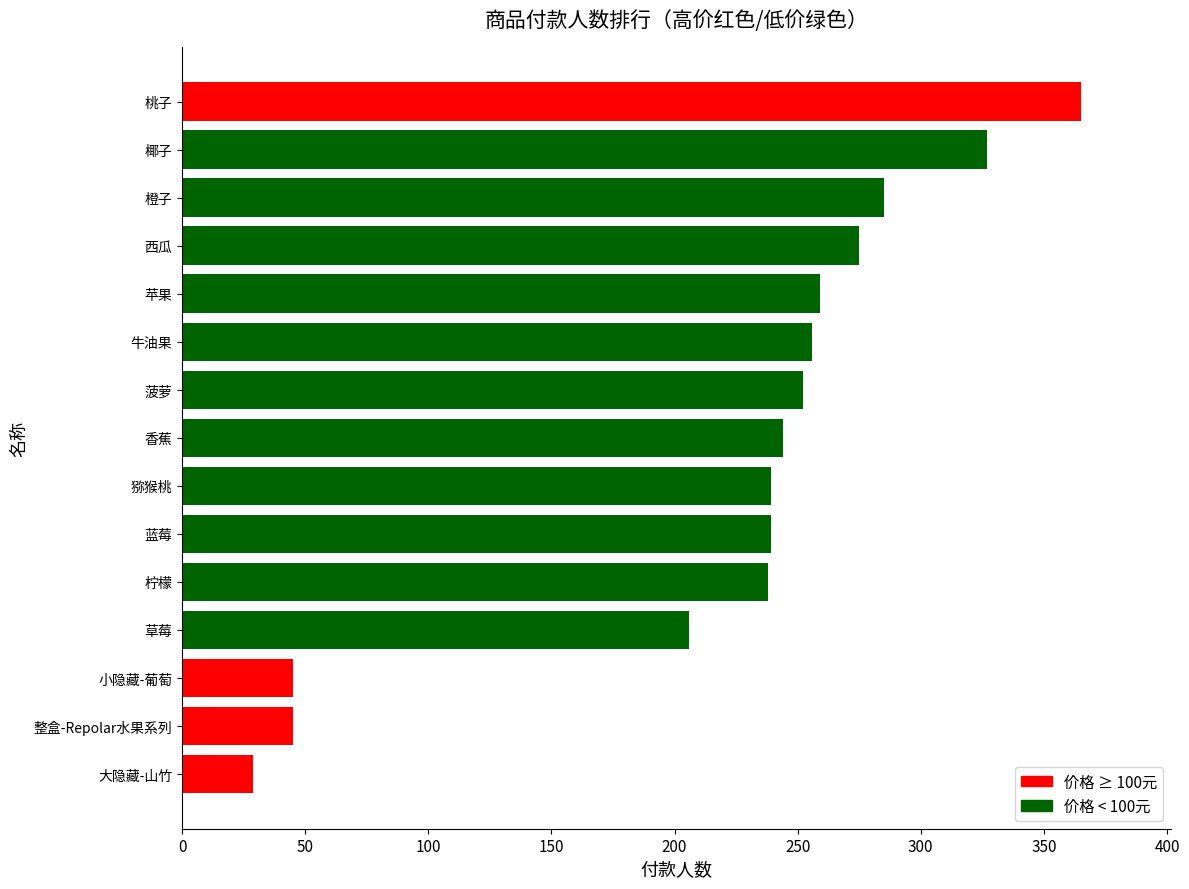

What is the ratio of the value at 西瓜 to the value at 小隐藏-葡萄?

6.1